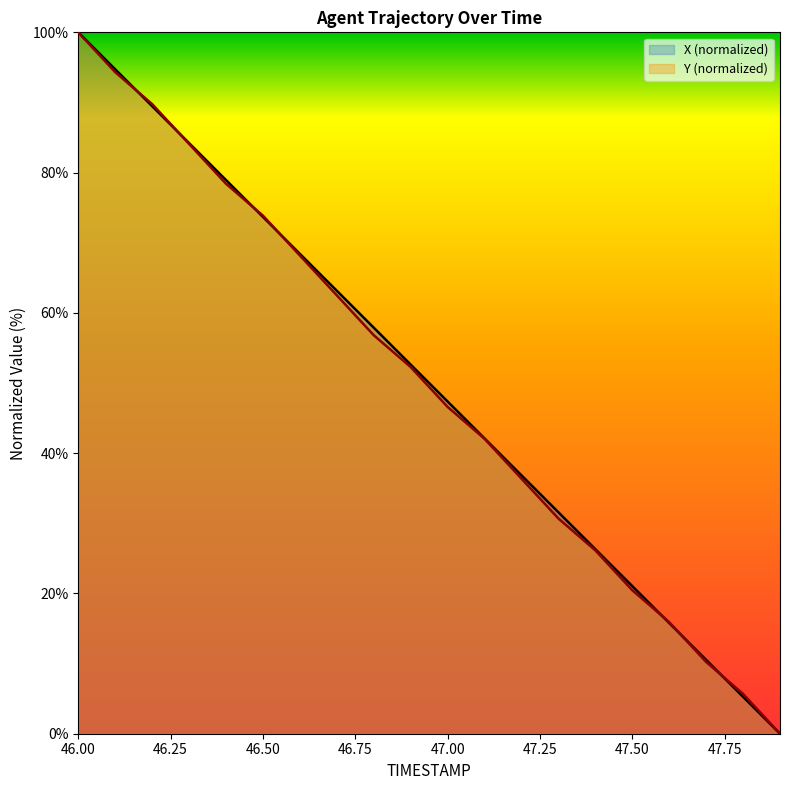

What is the total value across all series at 46.8?

114.7